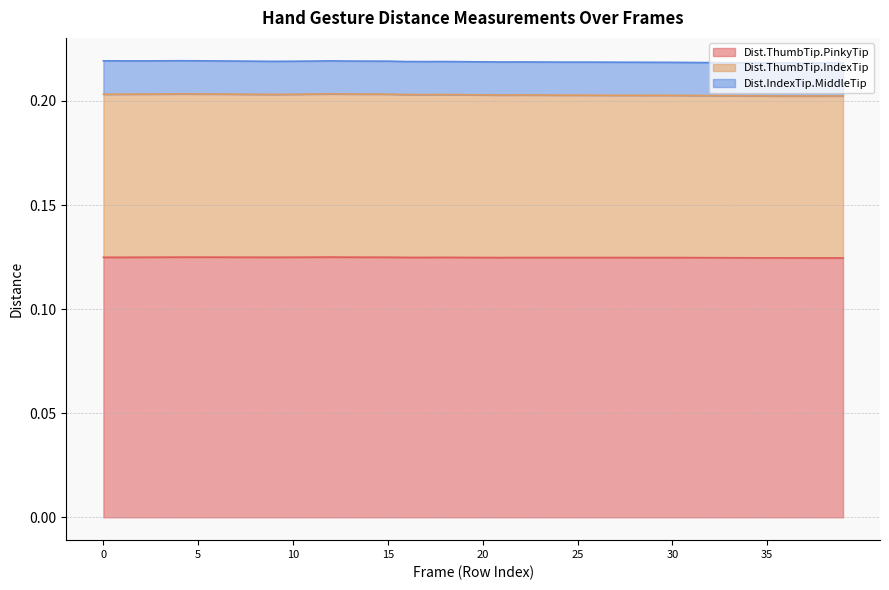

What are all the series names shown in the legend?

Dist.ThumbTip.PinkyTip, Dist.ThumbTip.IndexTip, Dist.IndexTip.MiddleTip